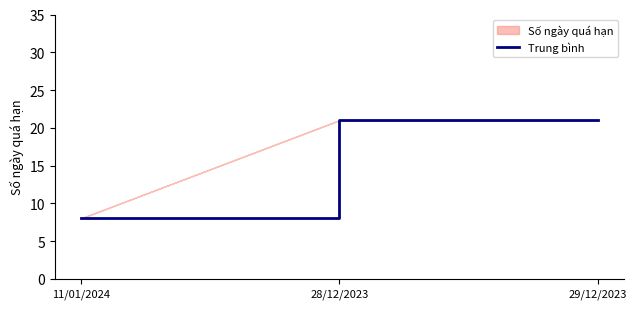

True or false: the data shows 8 at 11/01/2024.

True